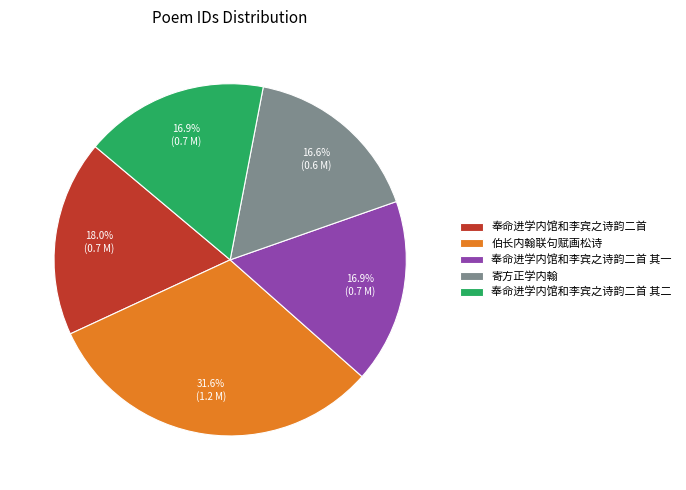

Count the number of slices in the pie.

5